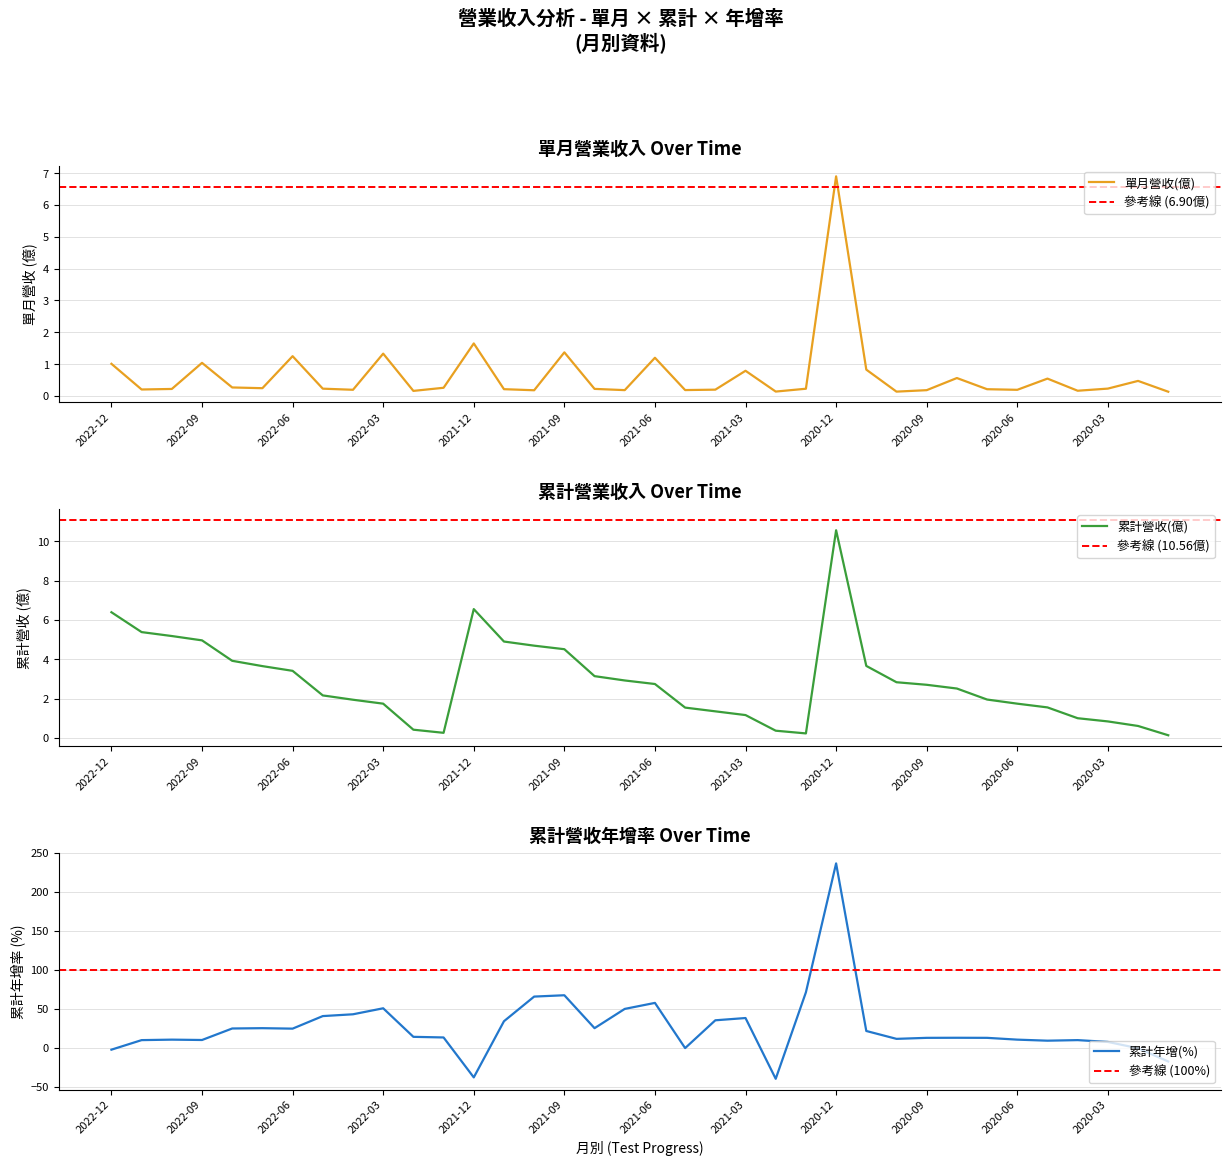

At which category does the chart reach its peak across all series?

2020-12